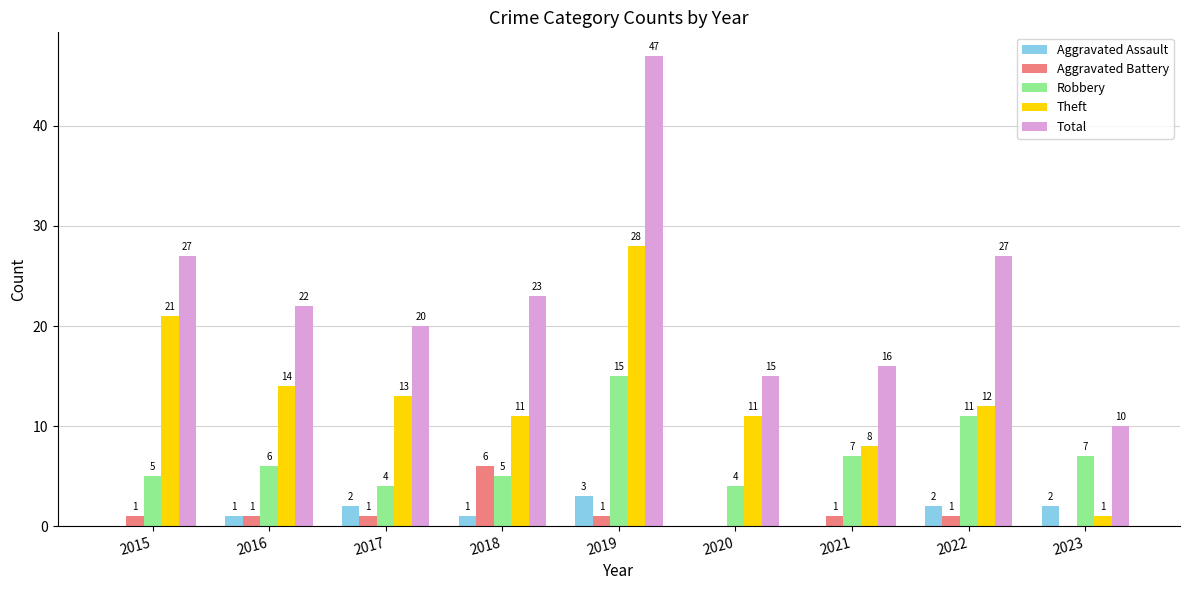

How many groups of bars are there?

9